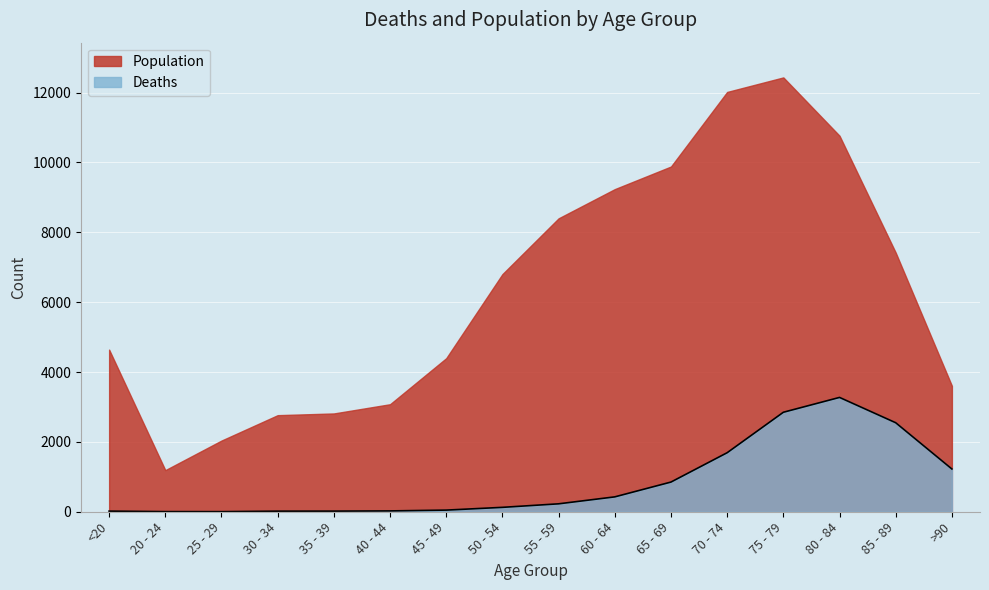

What is the difference between the maximum and minimum values?

3270